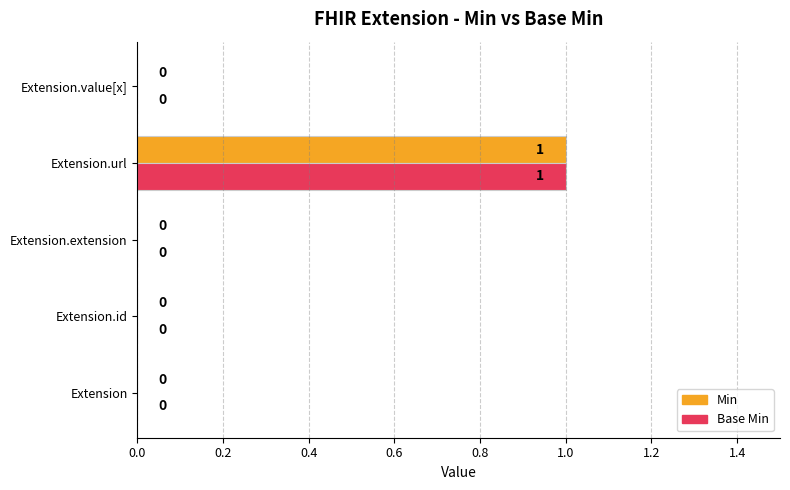

How many Base Min values are between 0 and 1?

5